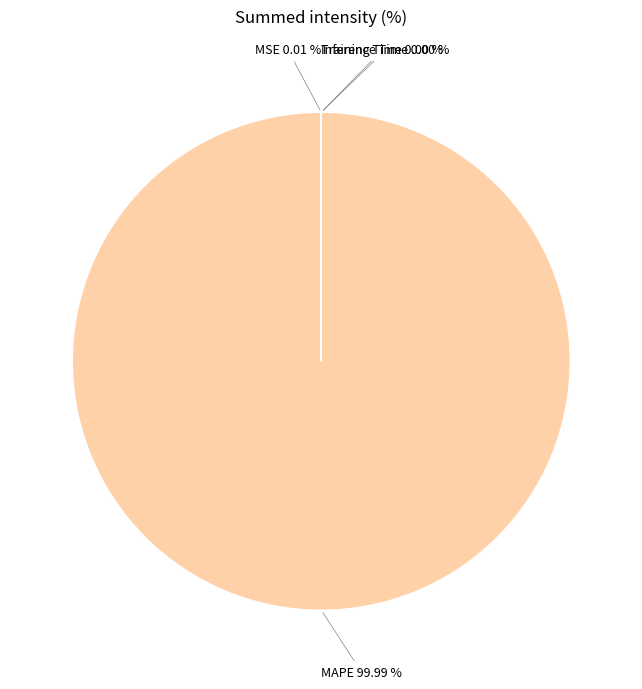

Which category accounts for the majority?

MAPE